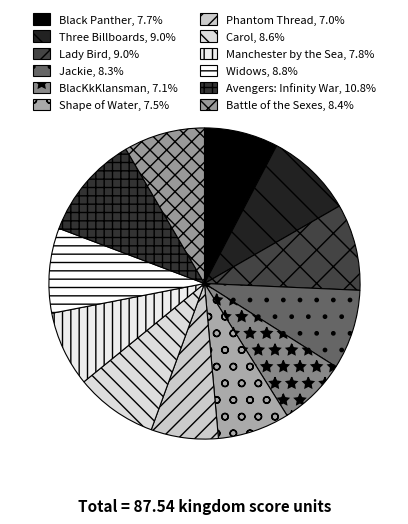

To the nearest percent, what is the combined percentage of Lady Bird and Three Billboards?

18%